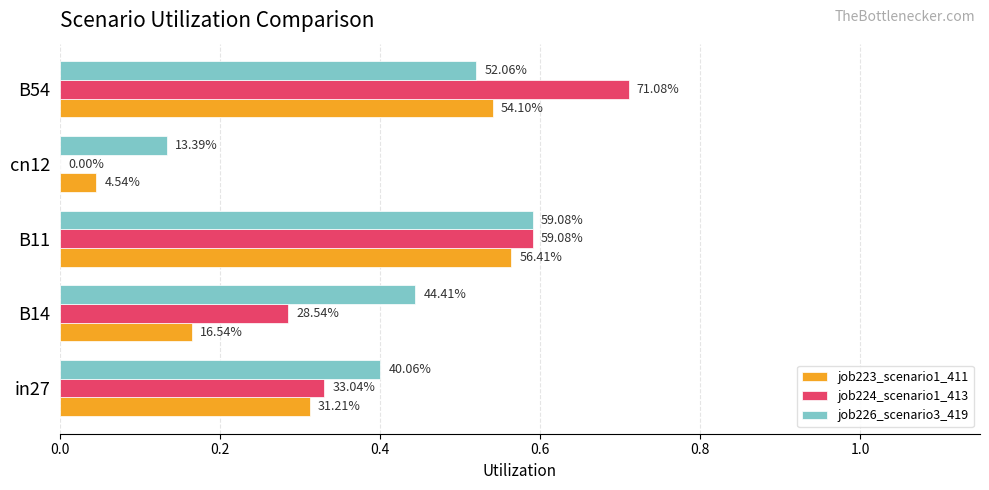

What are all the series names shown in the legend?

job223_scenario1_411, job224_scenario1_413, job226_scenario3_419